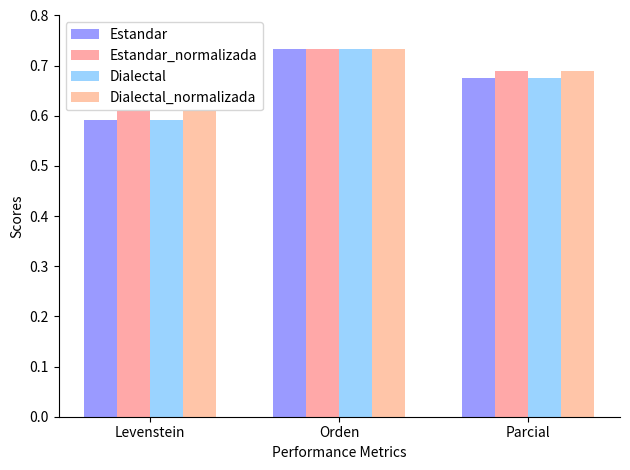

How many series are shown in this chart?

4